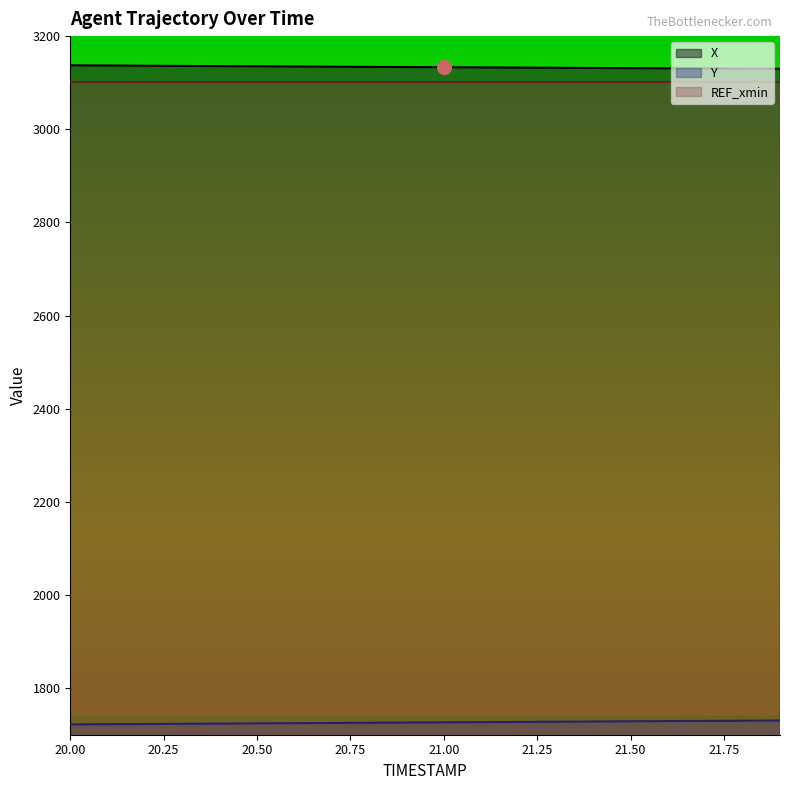

At which label does X reach its peak?

20.0